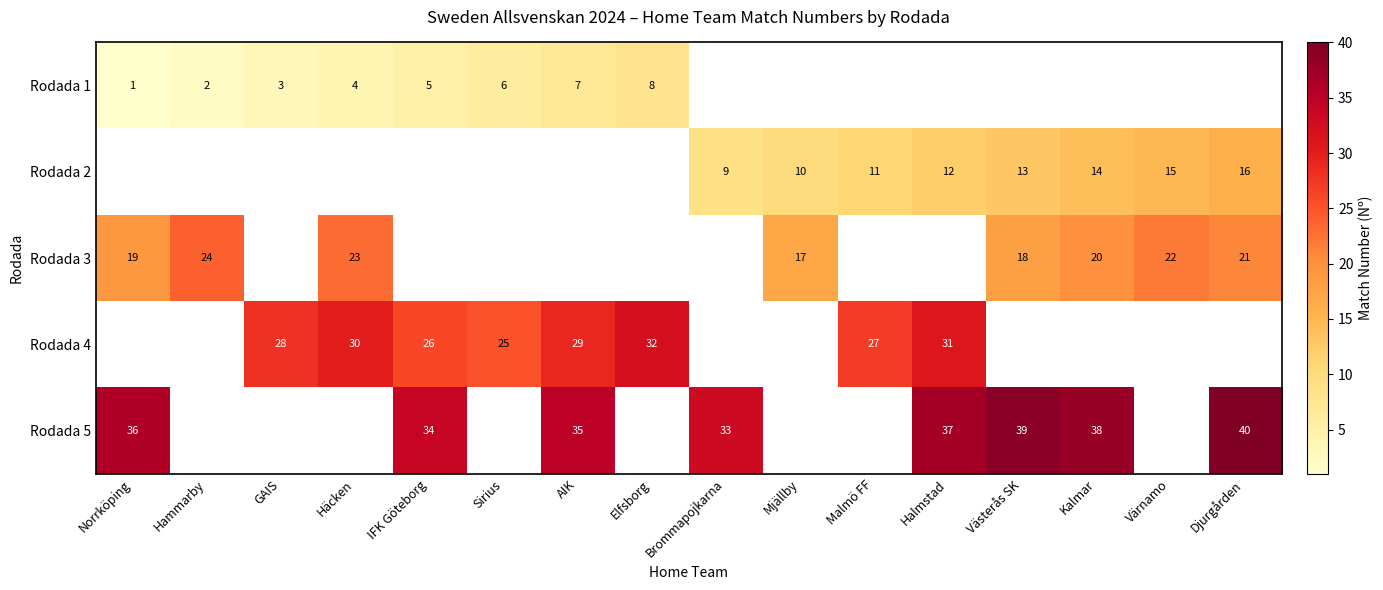

What is the sum of the Rodada 1 values at Sirius and GAIS?

9